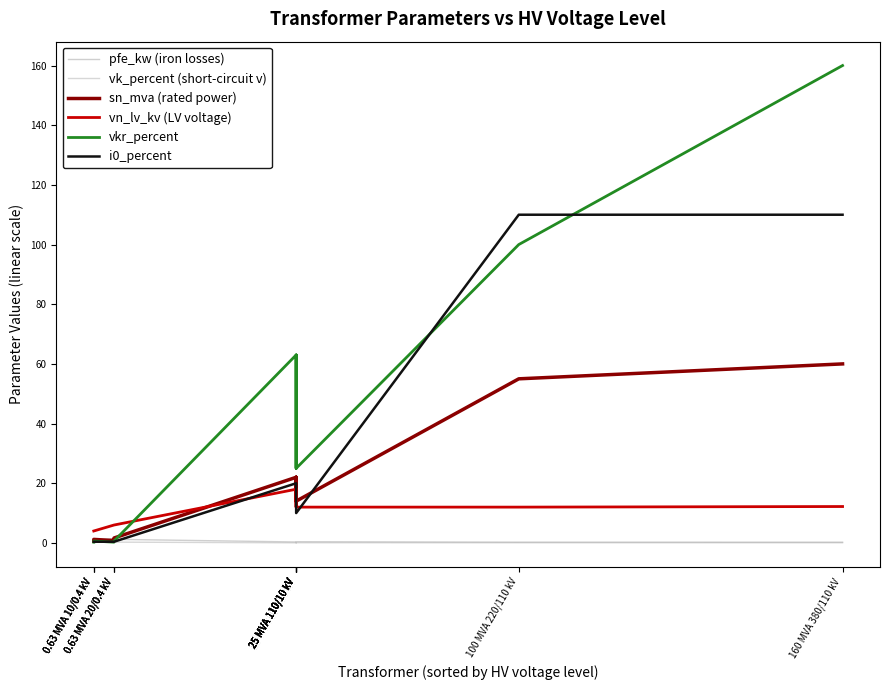

True or false: pfe_kw and vk_percent cross at least once.

True